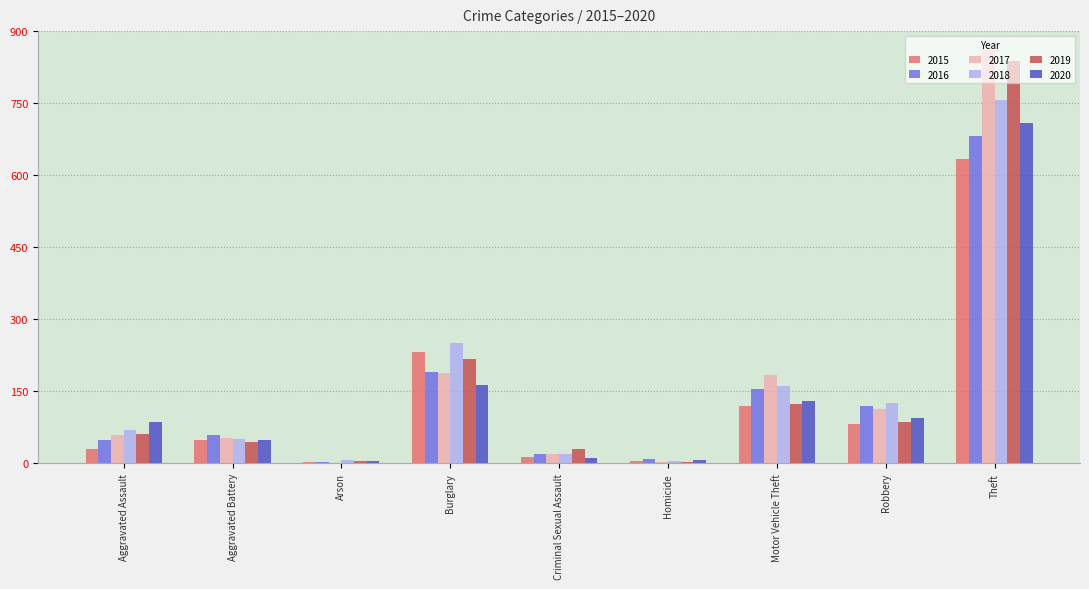

Between Aggravated Battery and Theft, which series saw the biggest shift?

2017